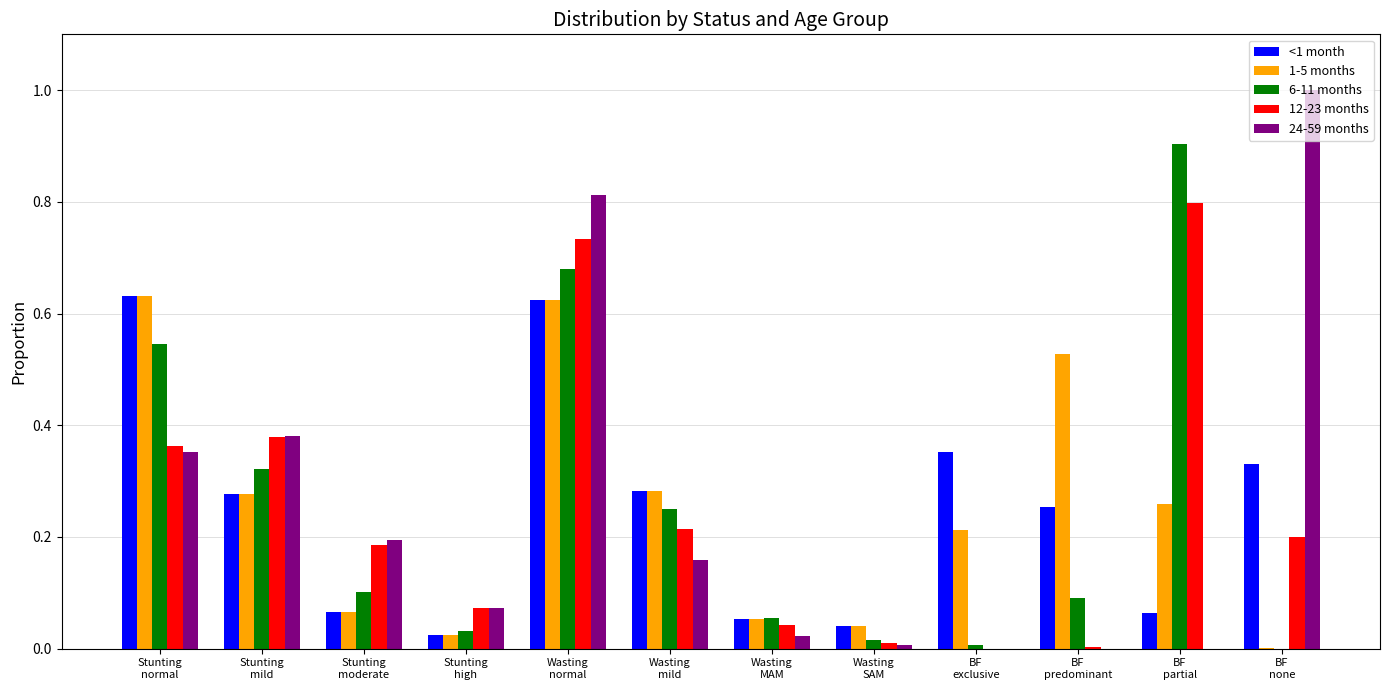

What is the maximum value for 6-11 months?

0.9